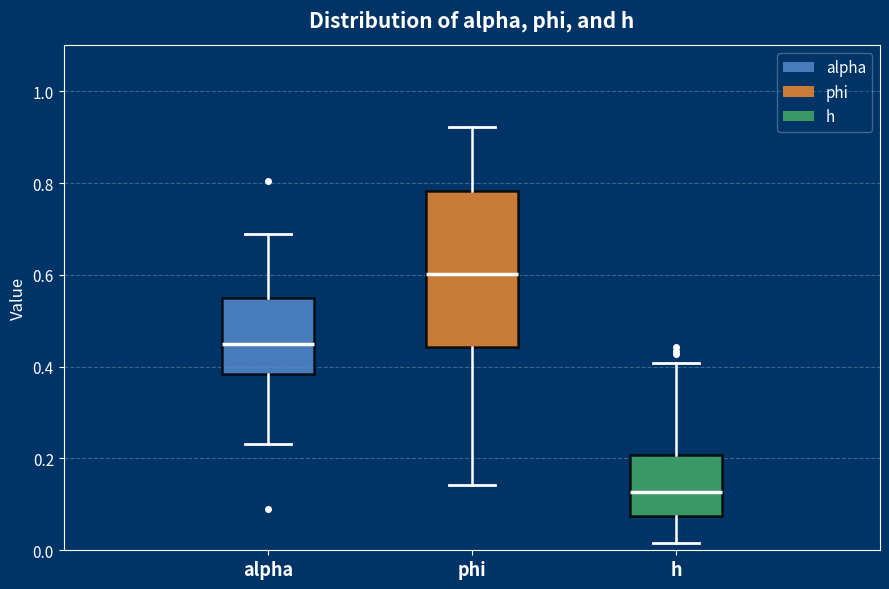

Where is the upper edge of the box for h on the y-axis? The values are not printed on the chart, so give them approximately, as read against the axis.

0.20